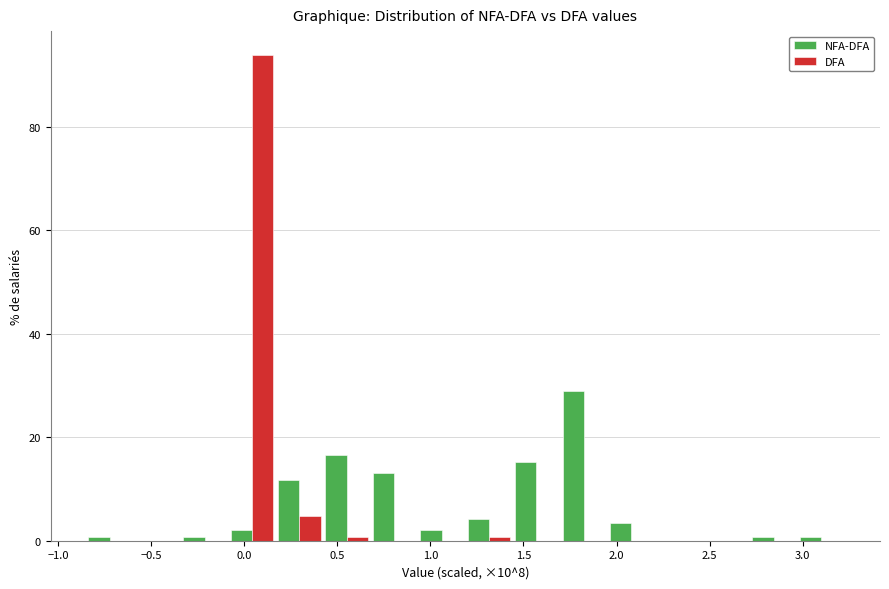

What is the height of the NFA-DFA bar covering 1.45 to 1.70 on the x-axis? Neither the bar edges nor the heights are printed on the chart, so give them approximately, as read against the axes.

16